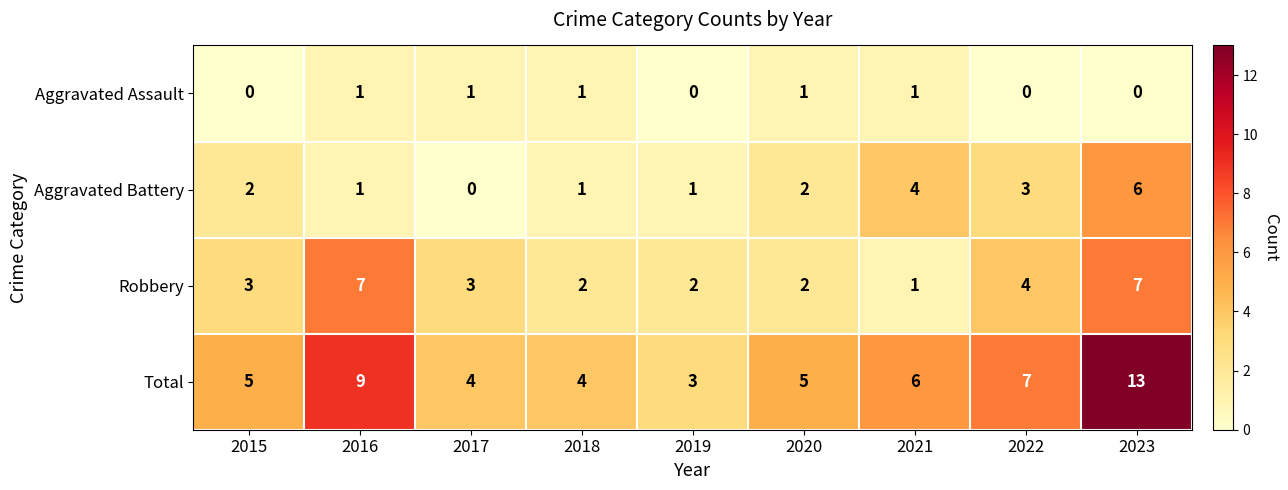

Where is Aggravated Battery nearest to the value 3?

2022